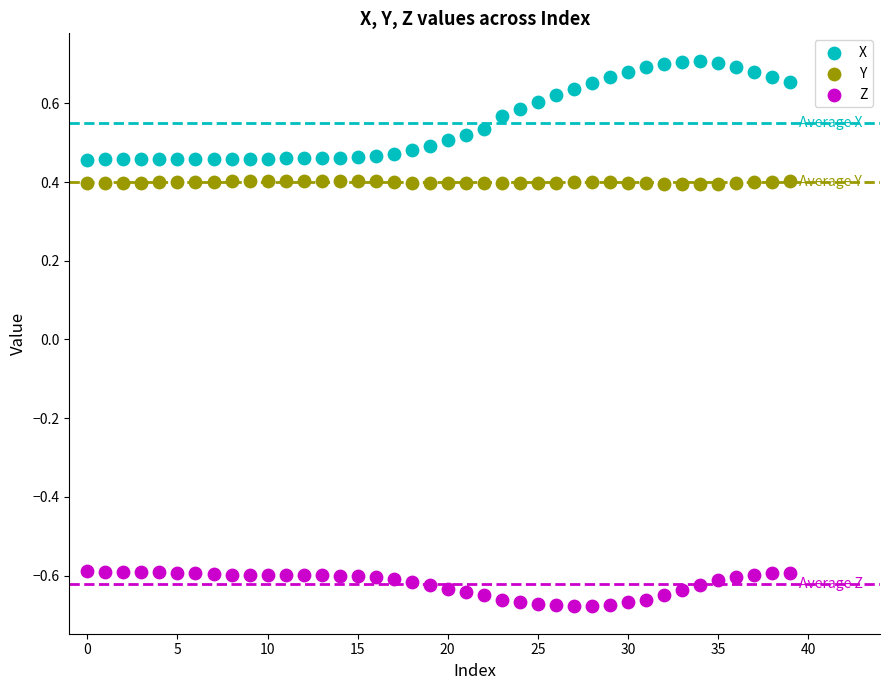

Across all data points, what is the range of Y values (max minus min)?

1.4